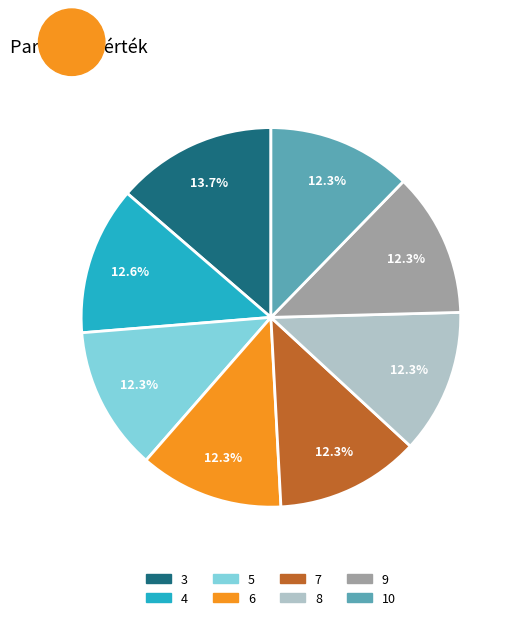

How many slices are in this pie chart?

8